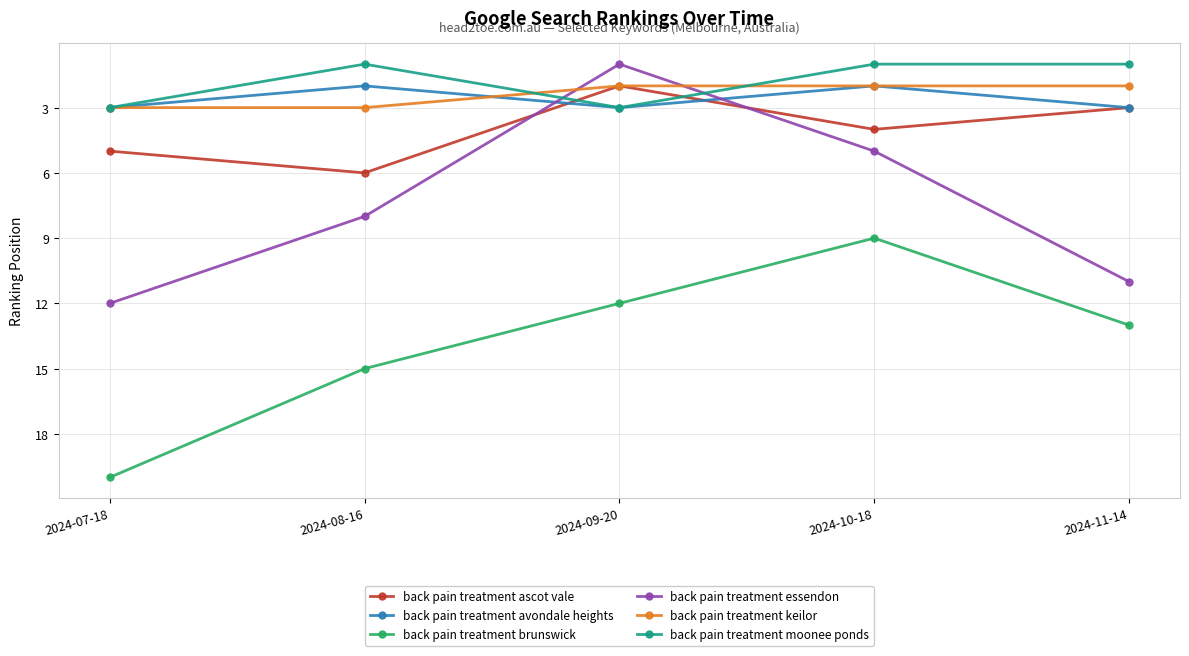

The value of back pain treatment keilor at 2024-10-18 is 1. True or false?

False